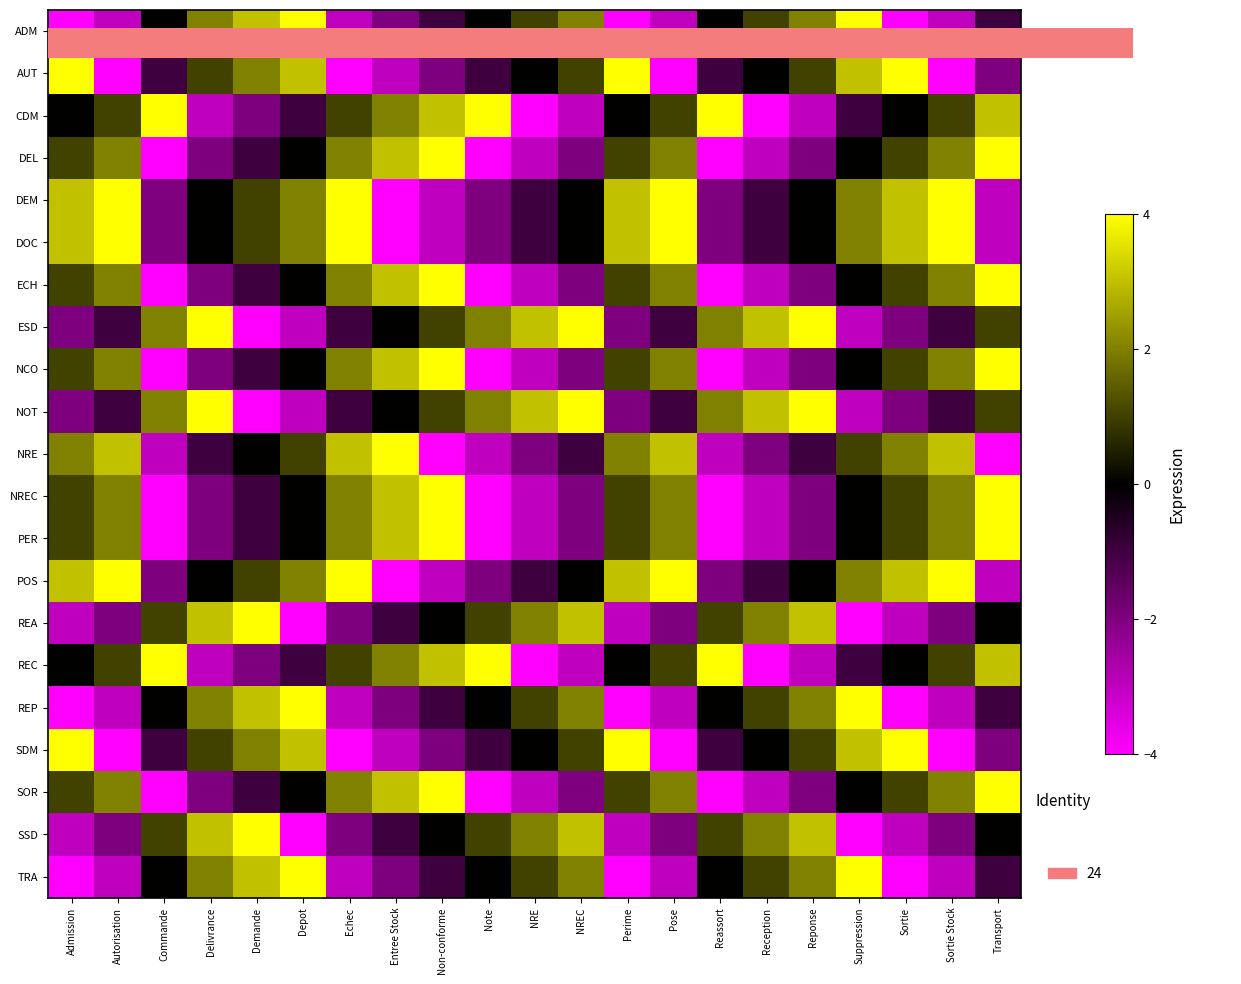

How many series are shown in this chart?

21